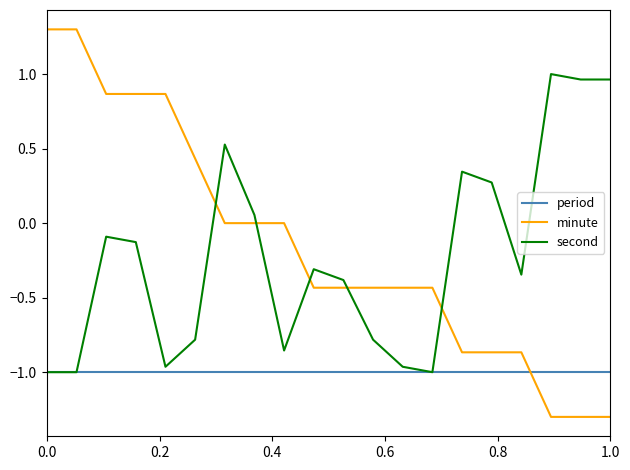

Which series ends up on top after the final intersection of second and minute?

second